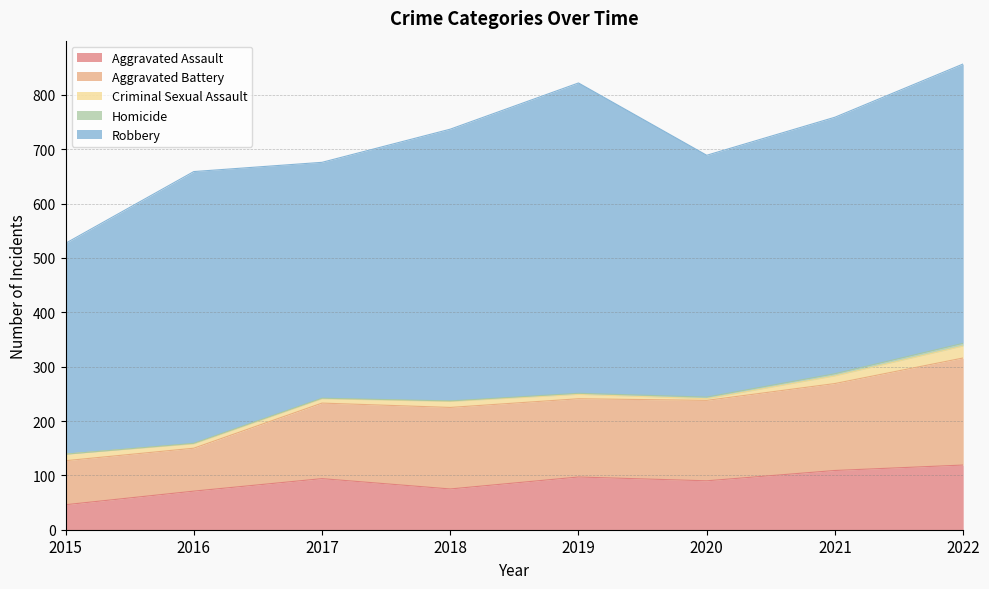

True or false: Aggravated Assault and Homicide cross at least once.

False